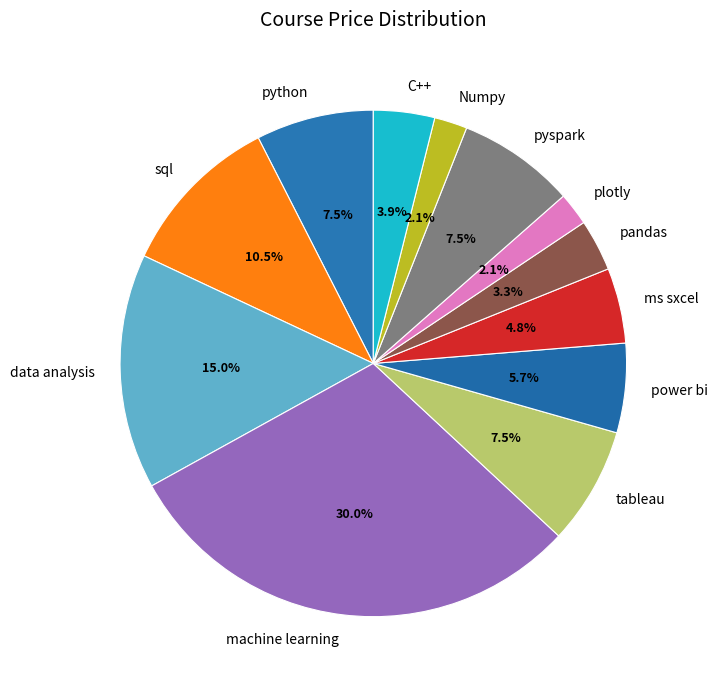

How many slices are in this pie chart?

12